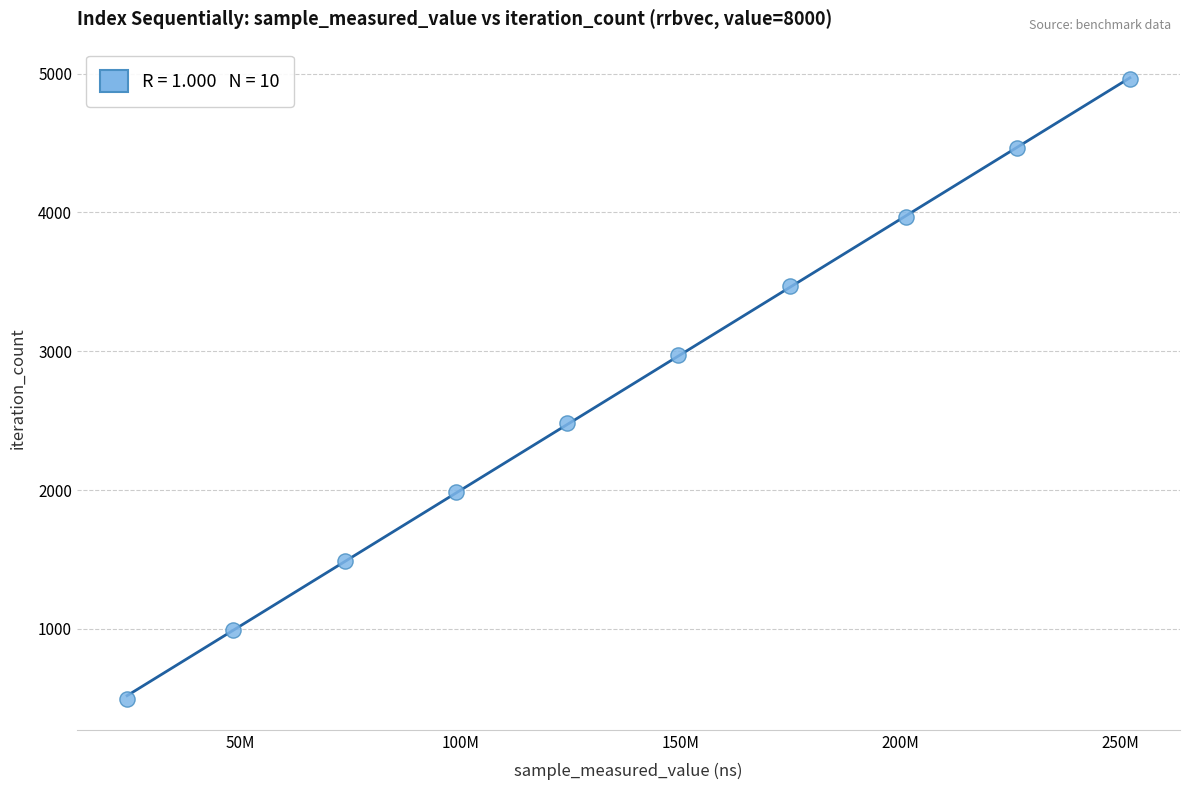

What is the average X value?

137419019